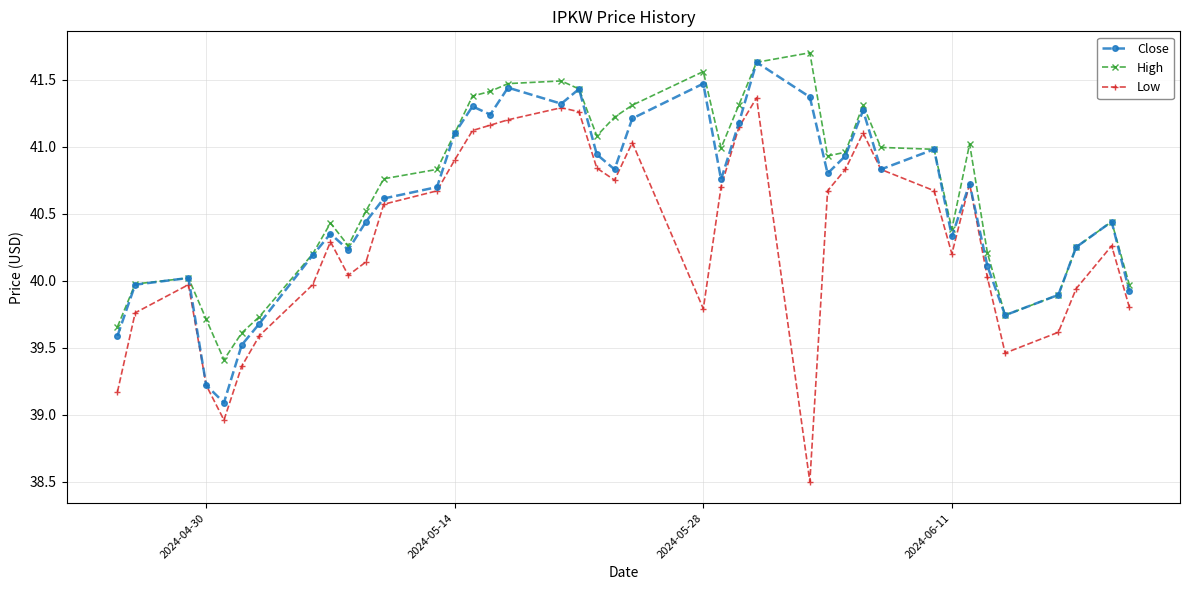

True or false: Low has more than 0 interior local peaks.

True